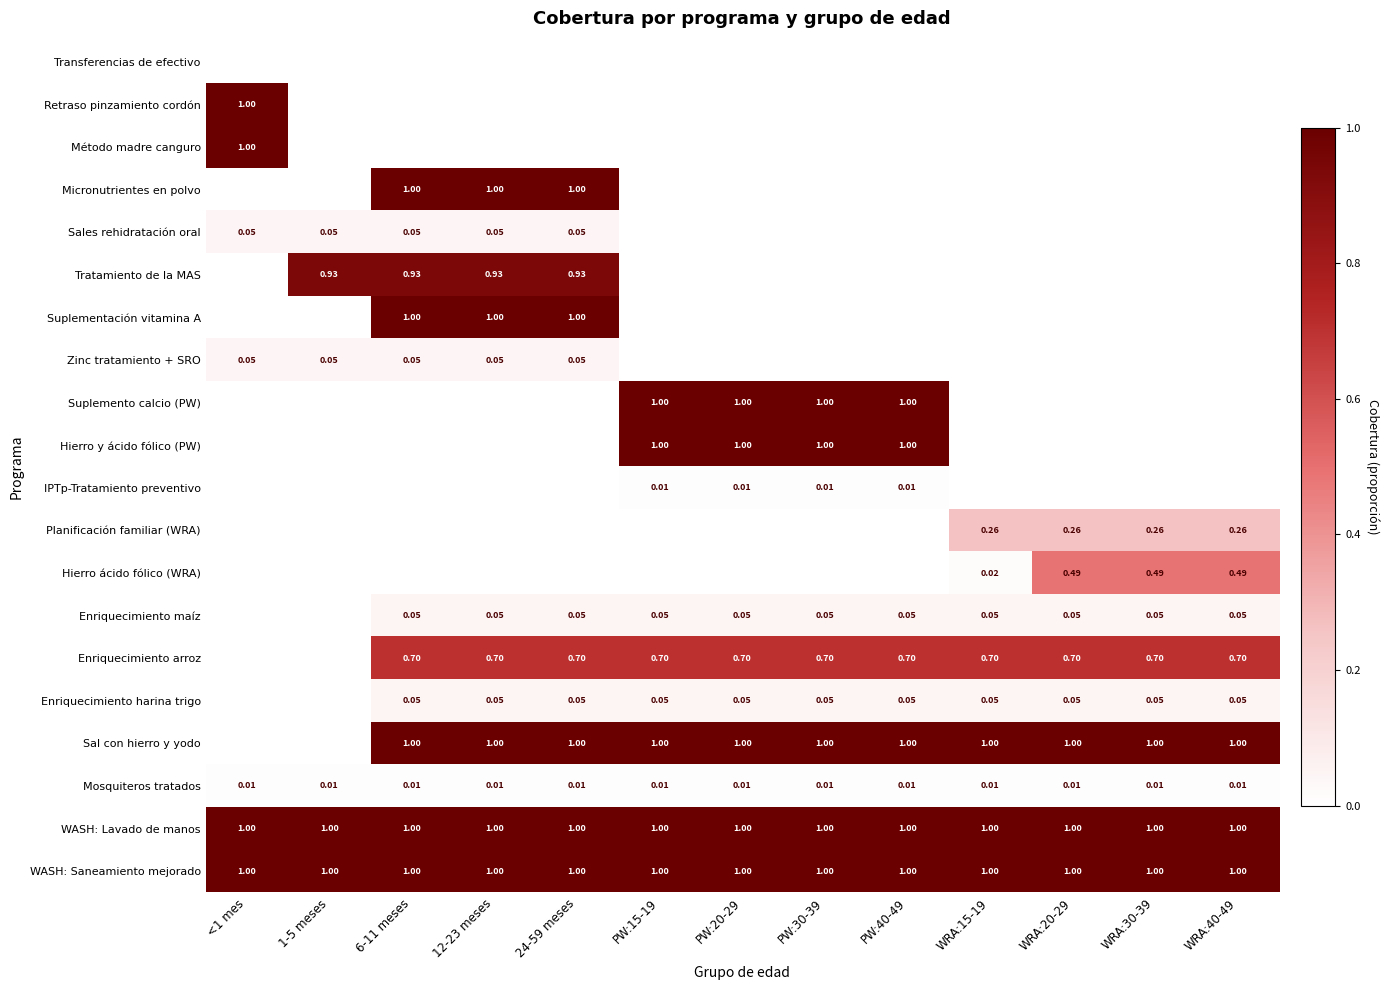

What is the sum of all Hierro y ácido fólico (PW) values?

4.0